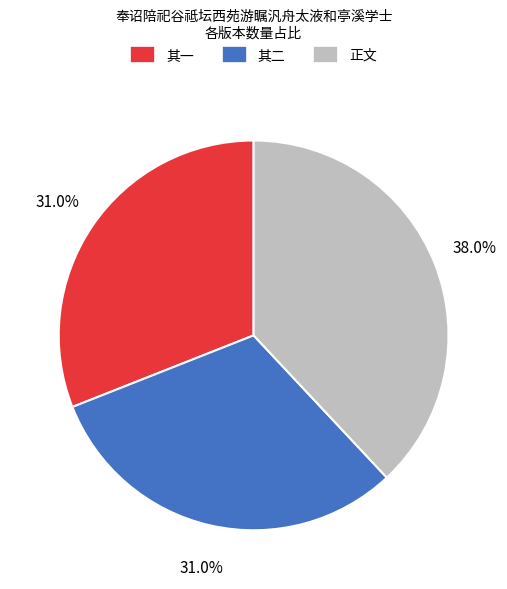

What percentage is NOT represented by 其二?

69.0%